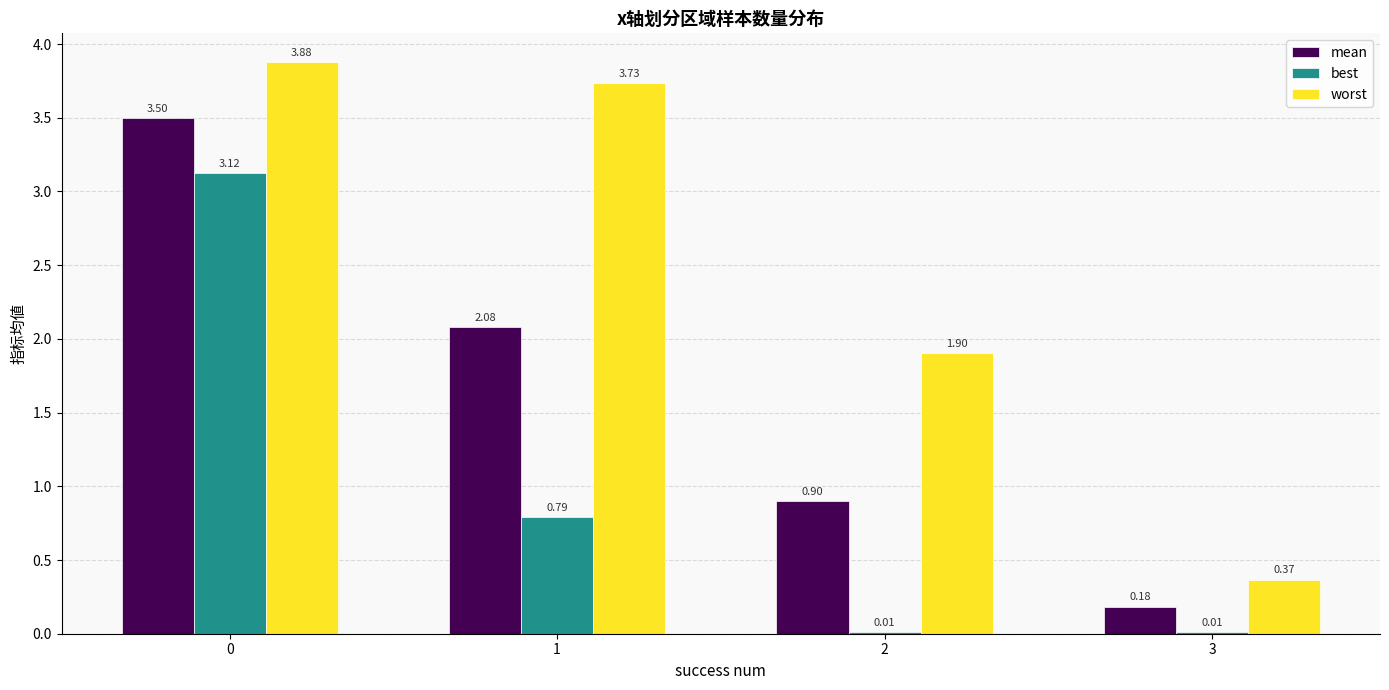

How many categories are shown in the chart?

4